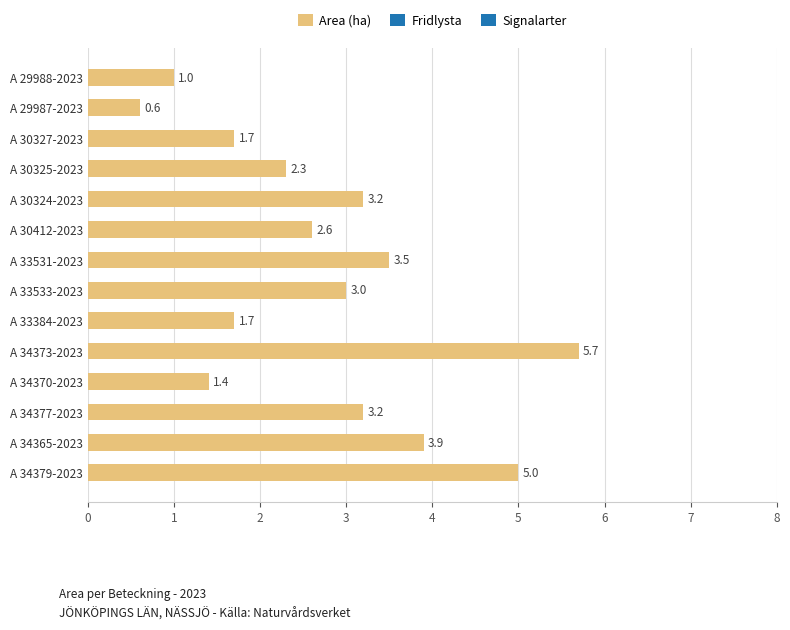

Reading bottom to top, what are all the values shown in this chart?

A 34379-2023=5.0	A 34365-2023=3.9	A 34377-2023=3.2	A 34370-2023=1.4	A 34373-2023=5.7	A 33384-2023=1.7	A 33533-2023=3.0	A 33531-2023=3.5	A 30412-2023=2.6	A 30324-2023=3.2	A 30325-2023=2.3	A 30327-2023=1.7	A 29987-2023=0.6	A 29988-2023=1.0